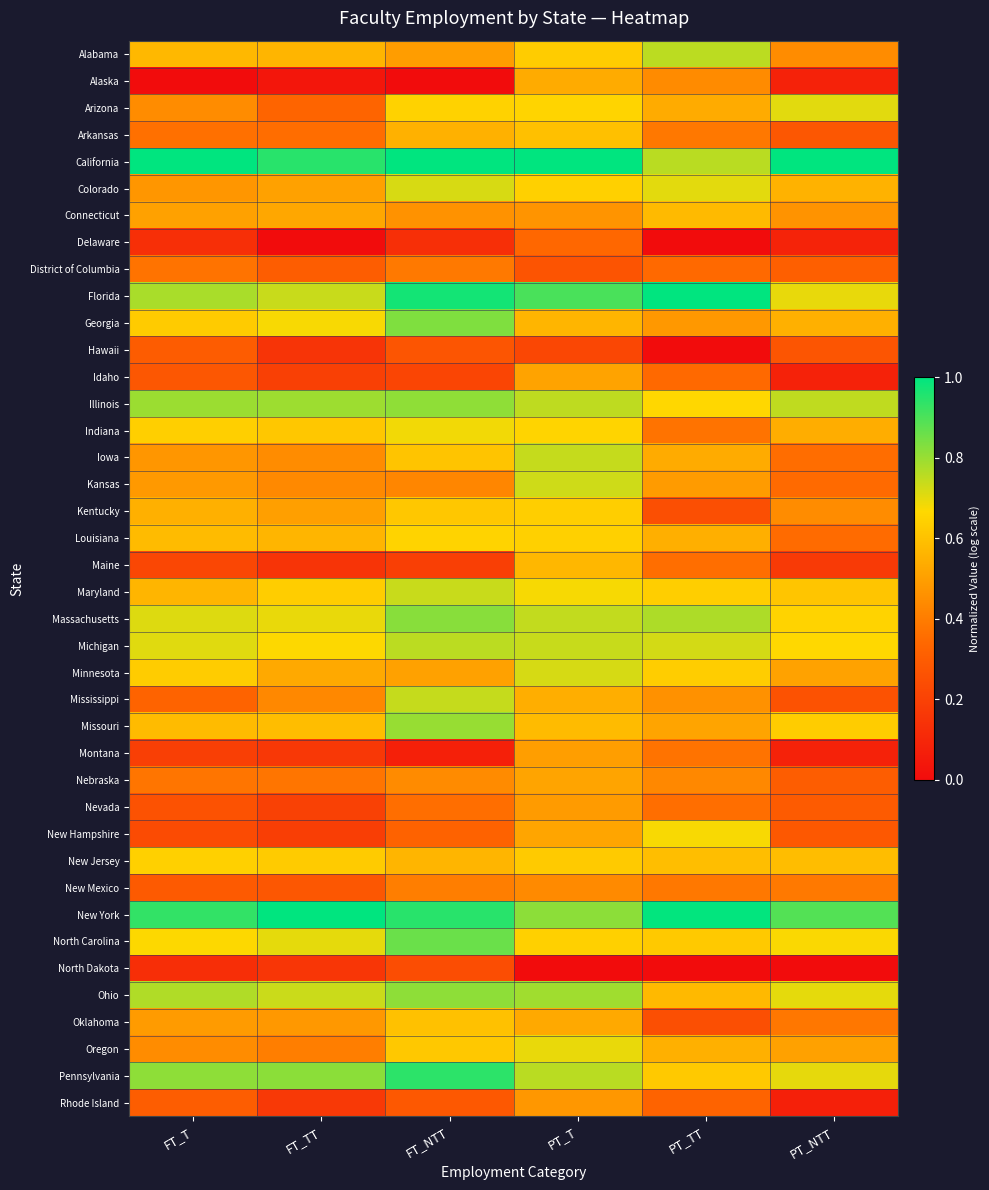

What is the spread (max minus min) of values at PT_NTT?

1.0